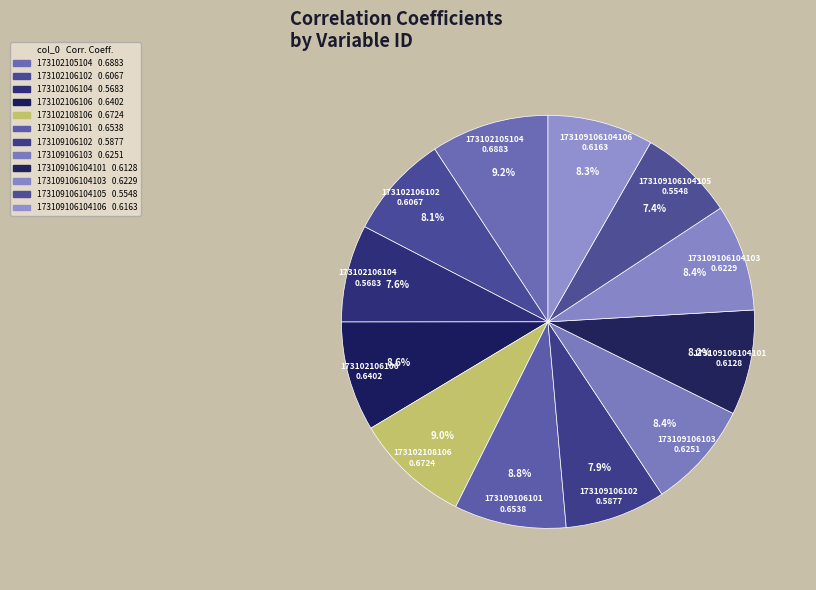

To the nearest percent, what portion does 173102106106 represent?

9%